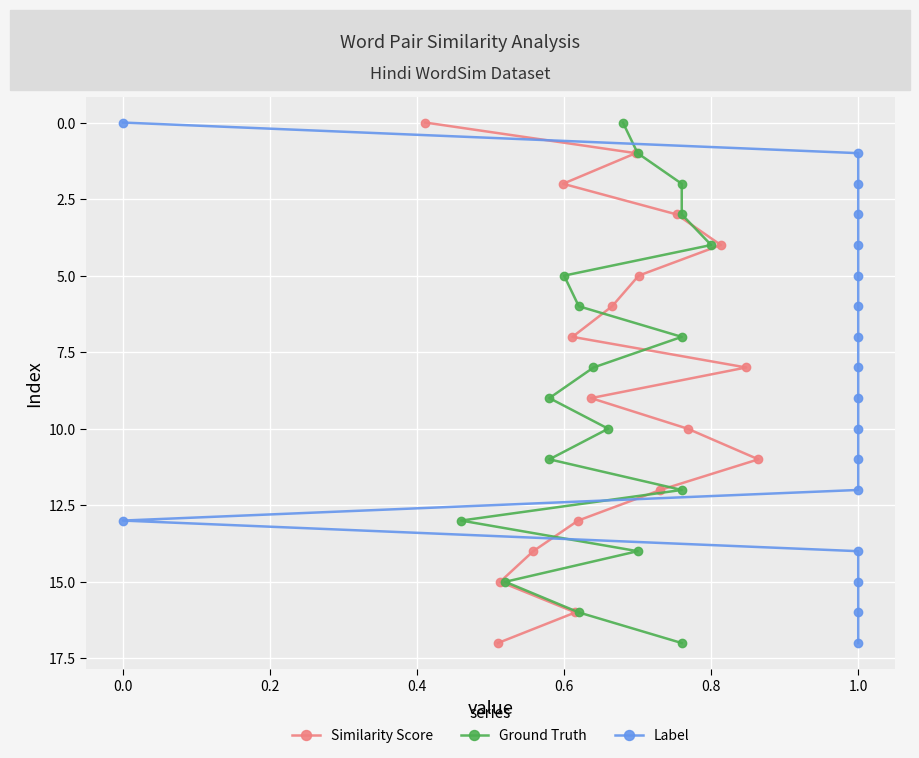

What is the maximum value for Similarity Score?

17